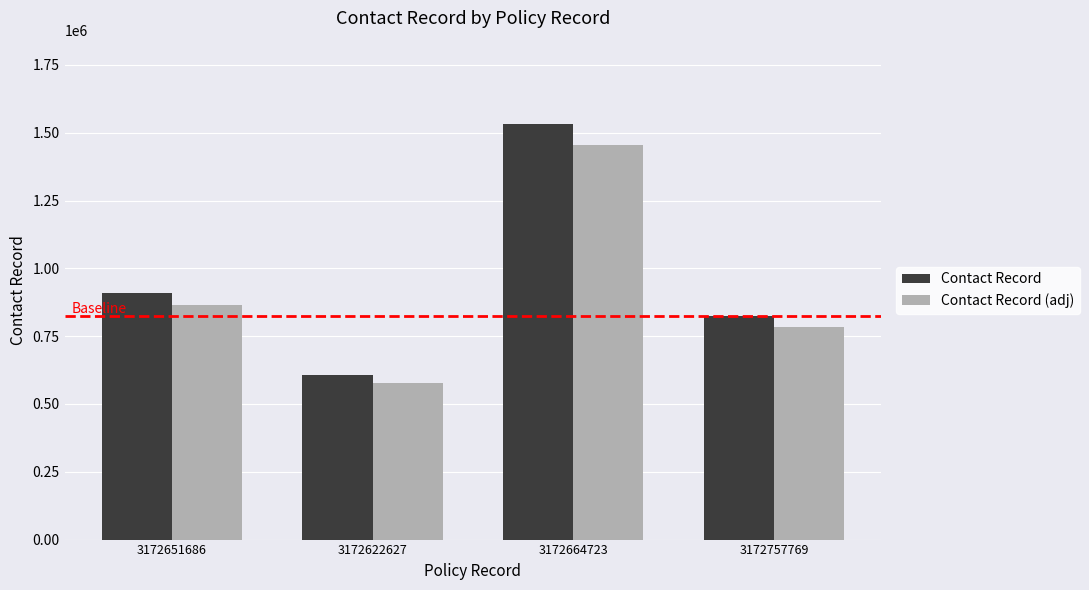

What is the greatest value displayed?

1532701.0